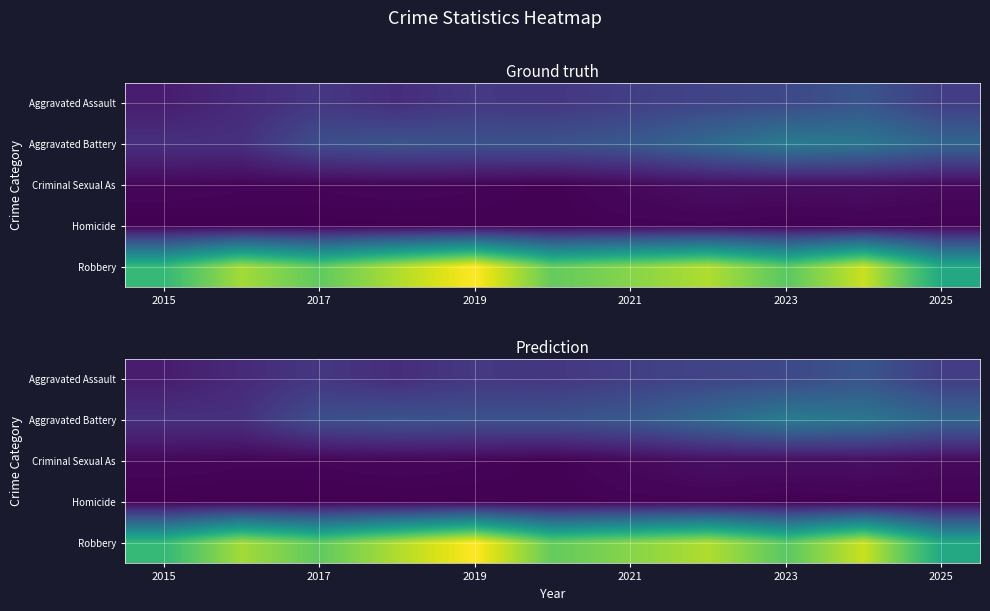

Which category has the lowest value in the Homicide series?

2015